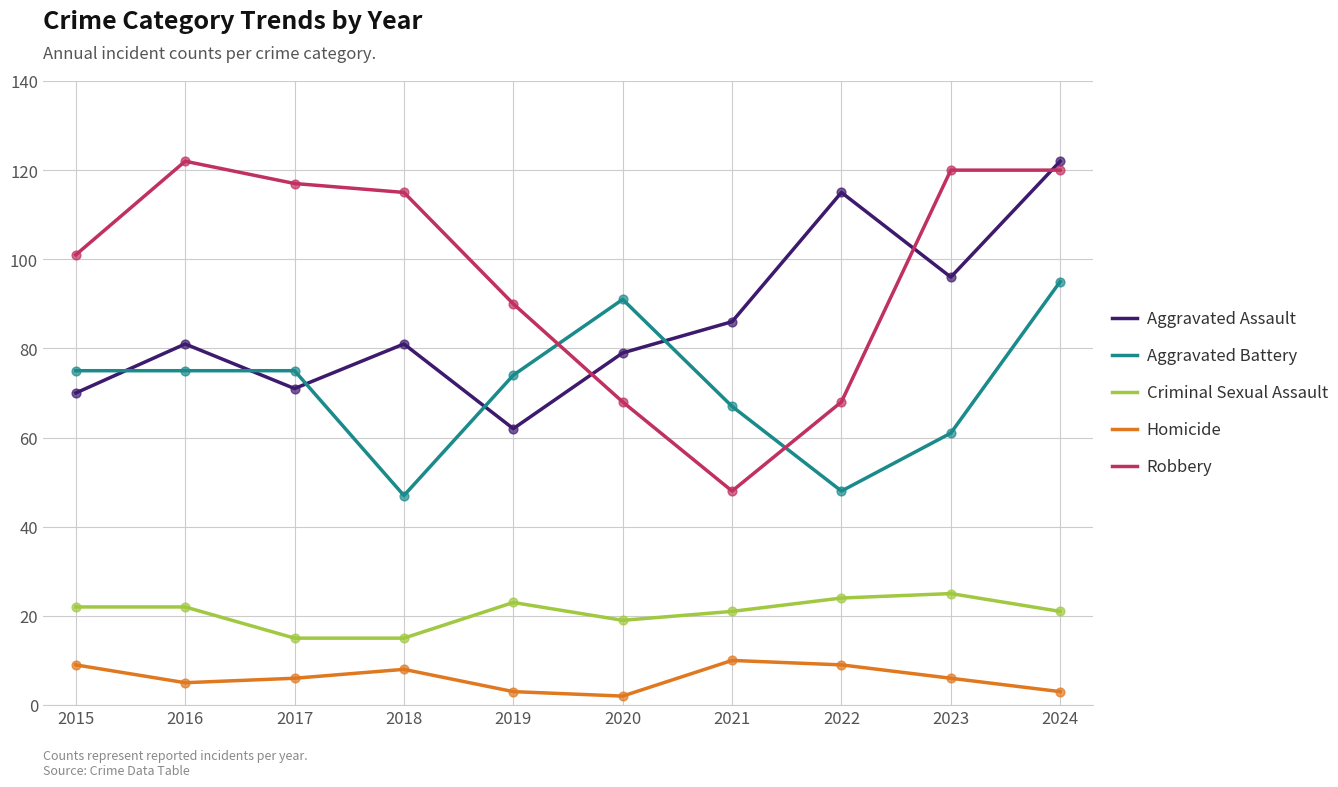

Which series has the widest spread of values?

Robbery